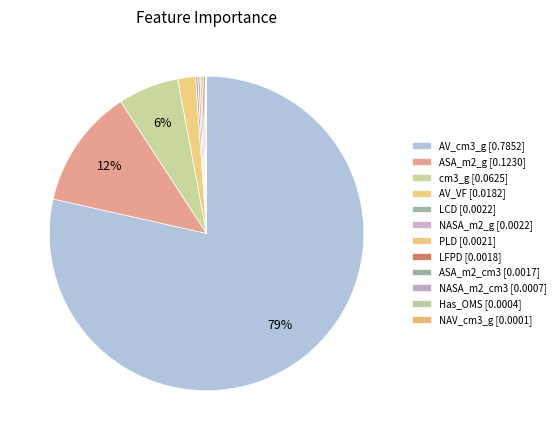

Combined, what portion of the pie is NASA_m2_g and cm3_g?

6.5%